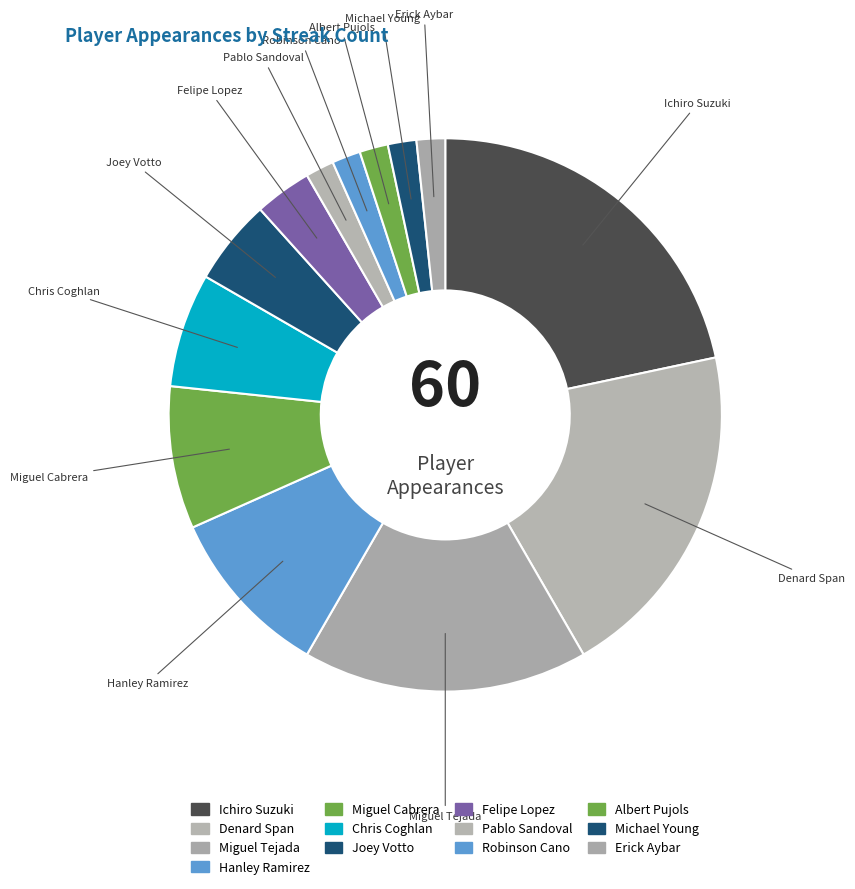

What is the largest slice in the pie chart?

Ichiro Suzuki